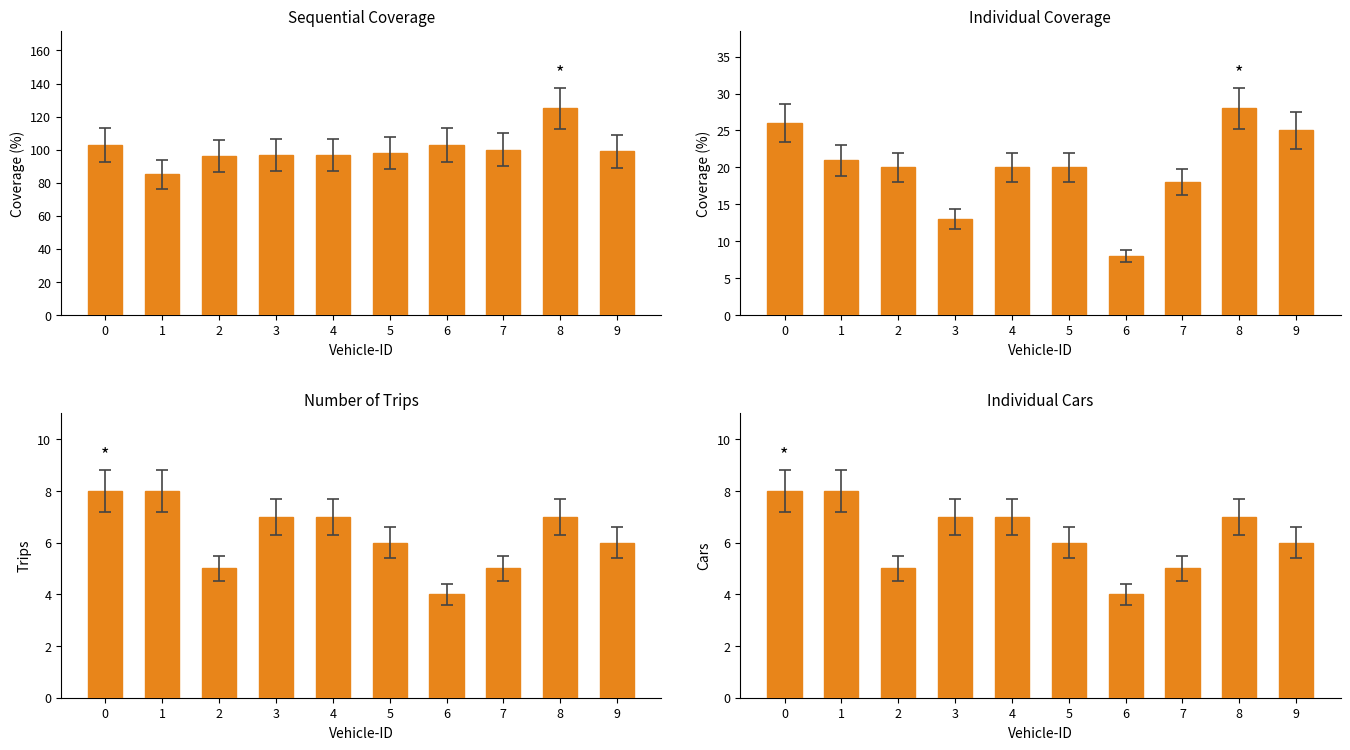

Which series has the widest spread of values?

Sequential Coverage